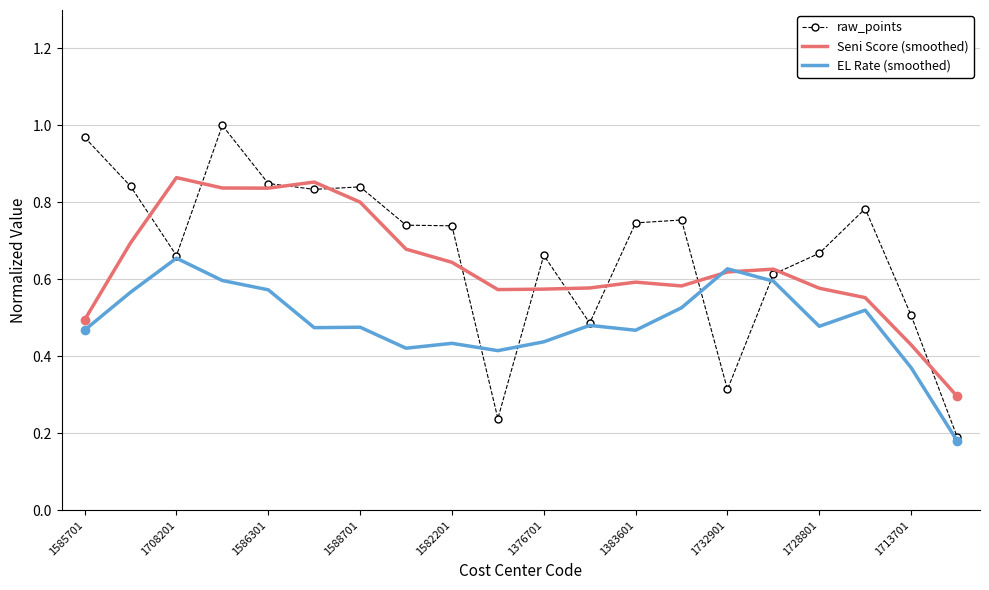

List the series in order of their peak value, highest first.

raw_points, Seni Score (smoothed), EL Rate (smoothed)